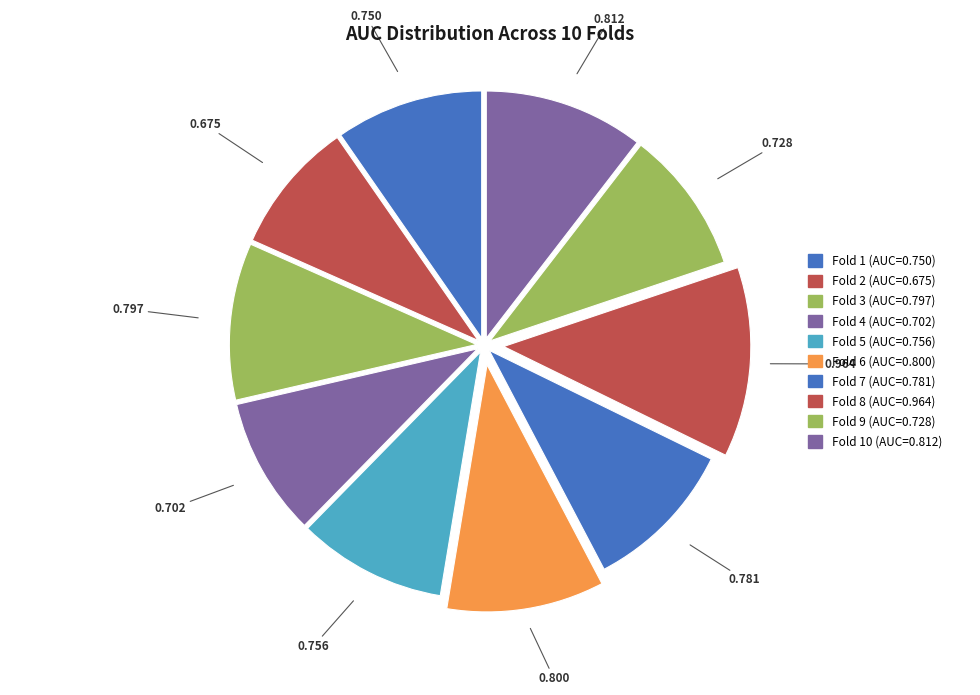

To the nearest percent, what is the average slice percentage?

10%